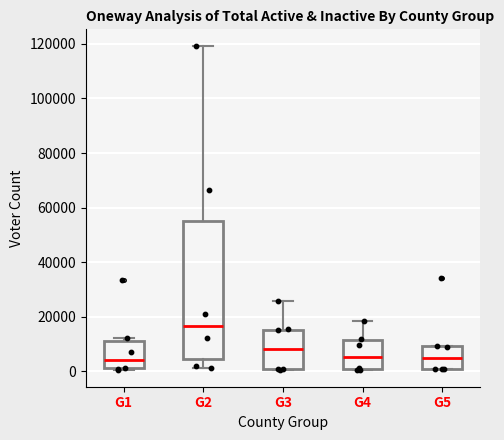

Which box is the tallest, from its lower edge to its upper edge?

G2